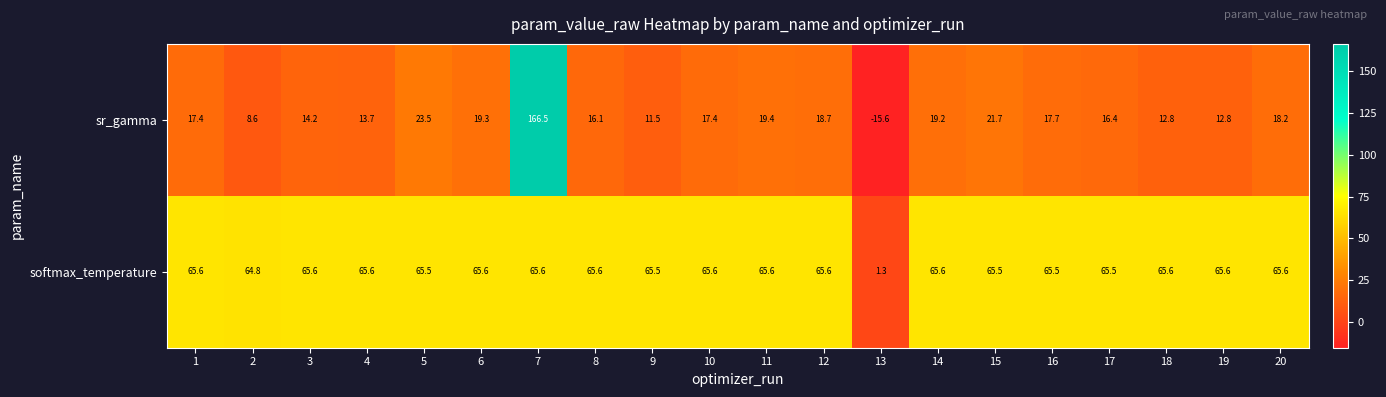

Which series has the largest range (max minus min)?

sr_gamma